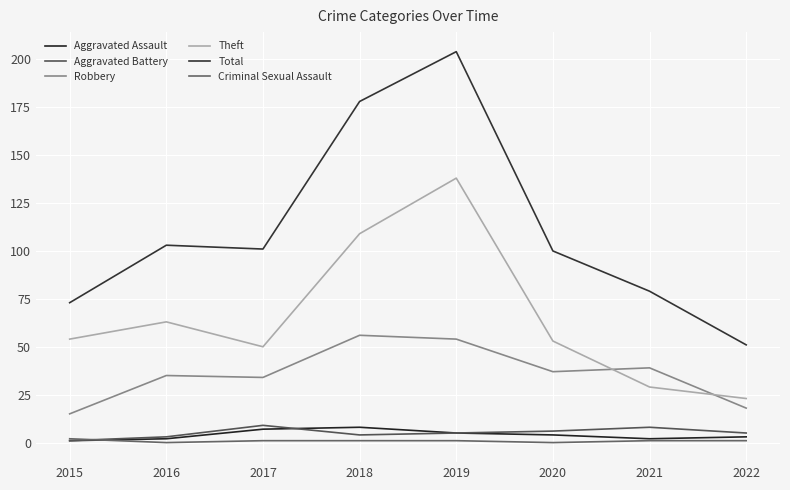

Is it true that Robbery equals 54 at 2019?

True